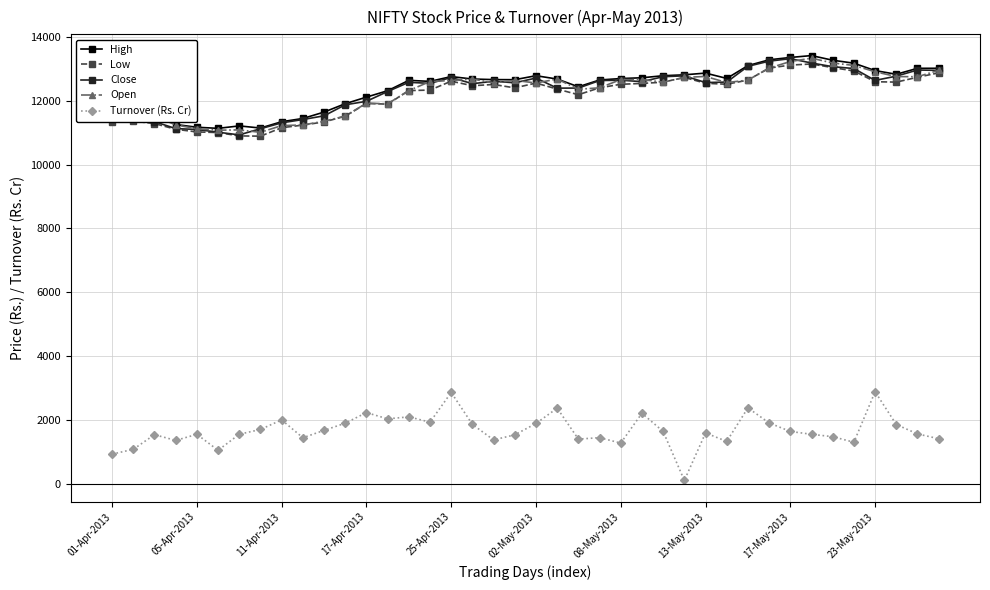

How many distinct data groups are displayed?

5